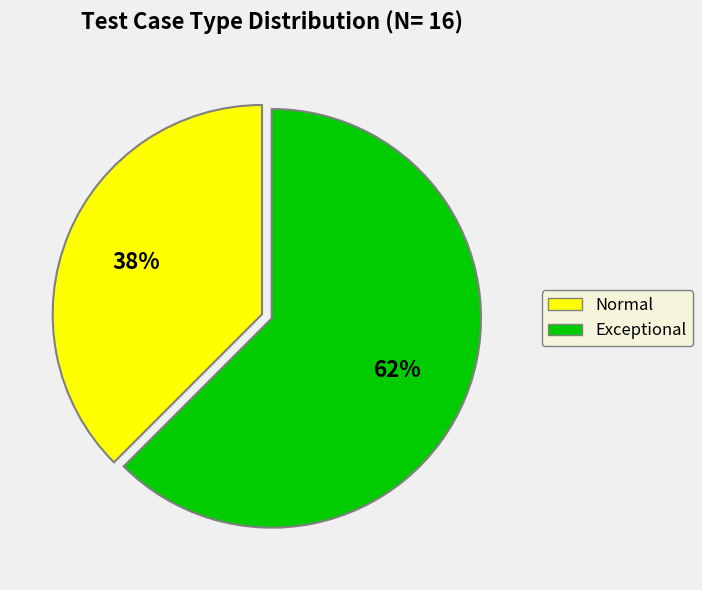

True or false: Normal accounts for 27% of the total.

False